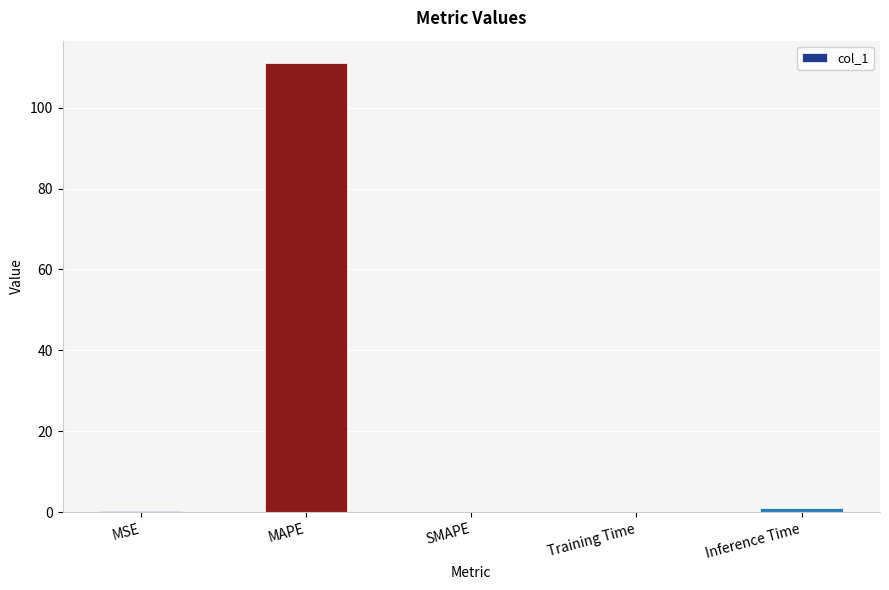

What is the change in value from MSE to Inference Time?

+0.8